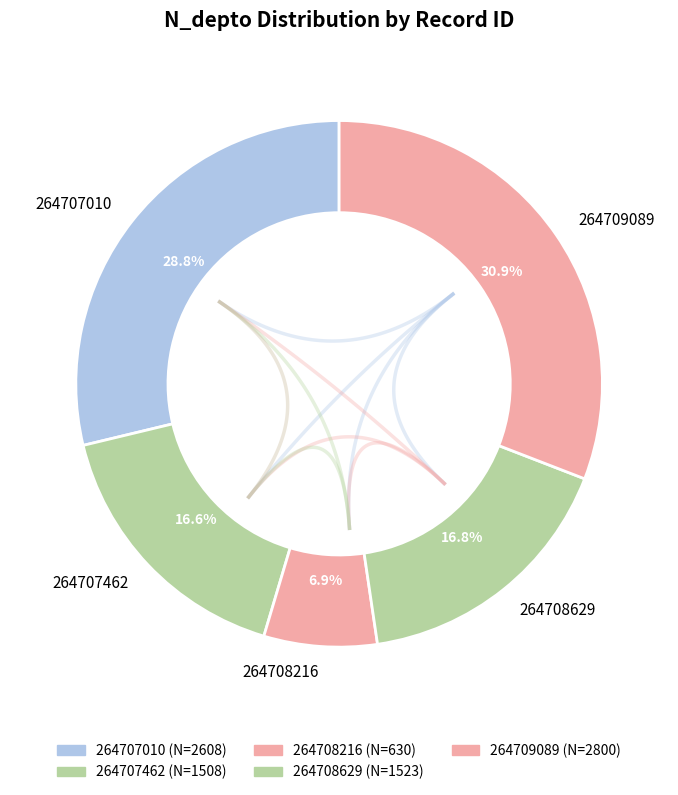

Which has a higher value, 264708216 or 264707462?

264707462